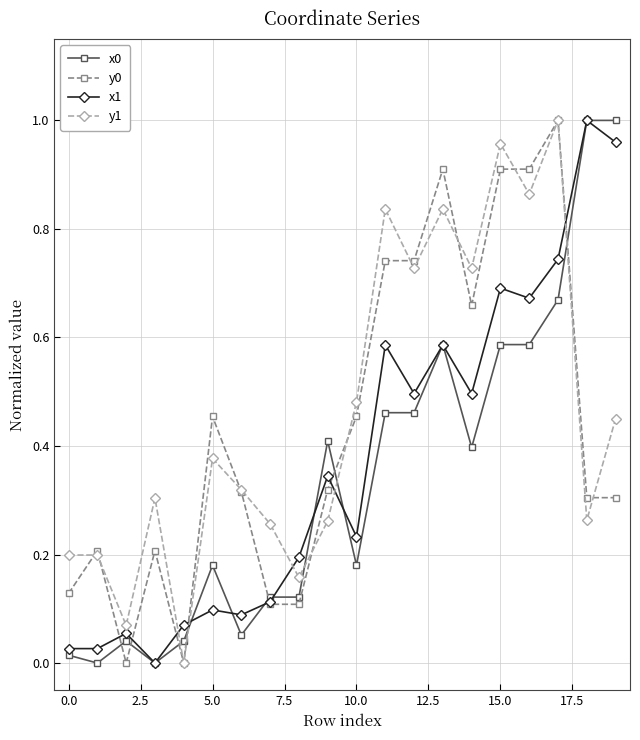

True or false: x1 has more than 2 points higher than both neighbors.

True